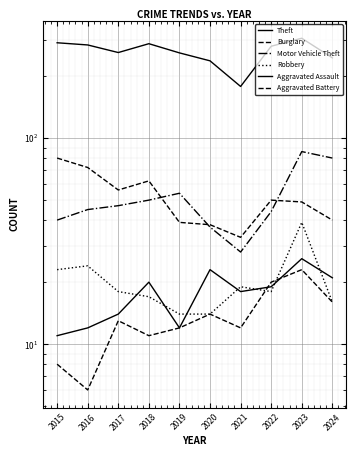

Is it true that Burglary equals 41 at 2015?

False